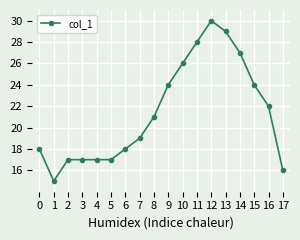

What is the greatest value displayed?

30